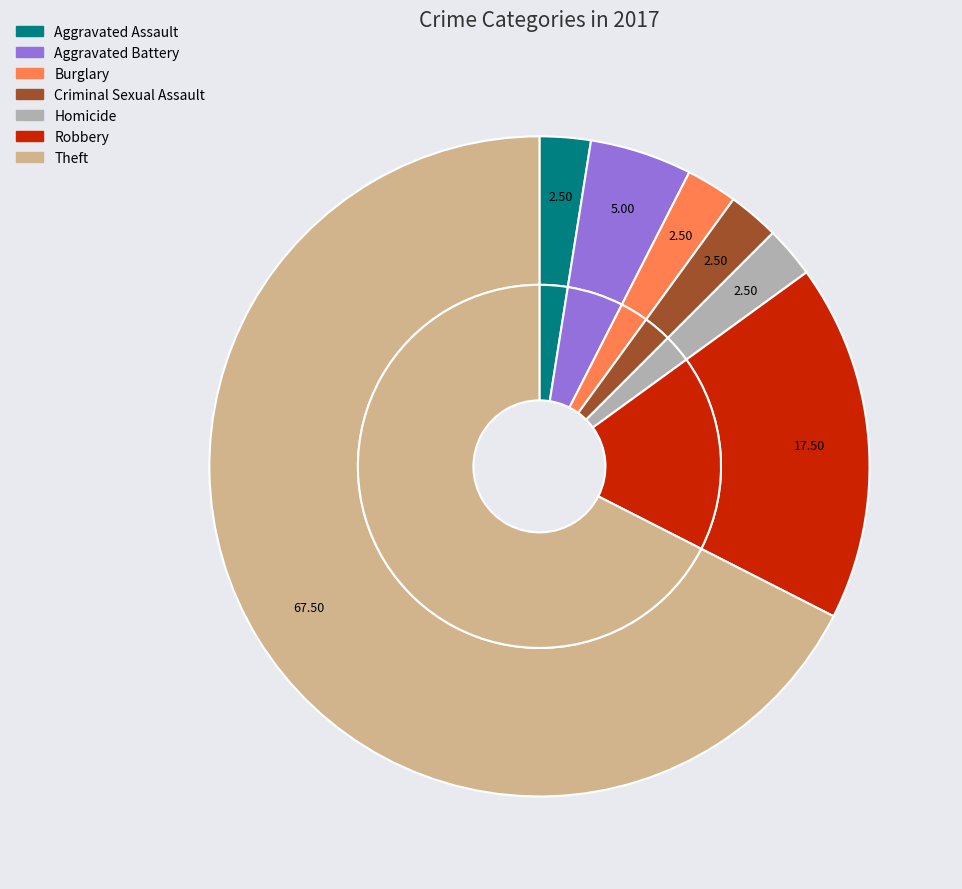

To the nearest percent, what is the average slice percentage?

14%